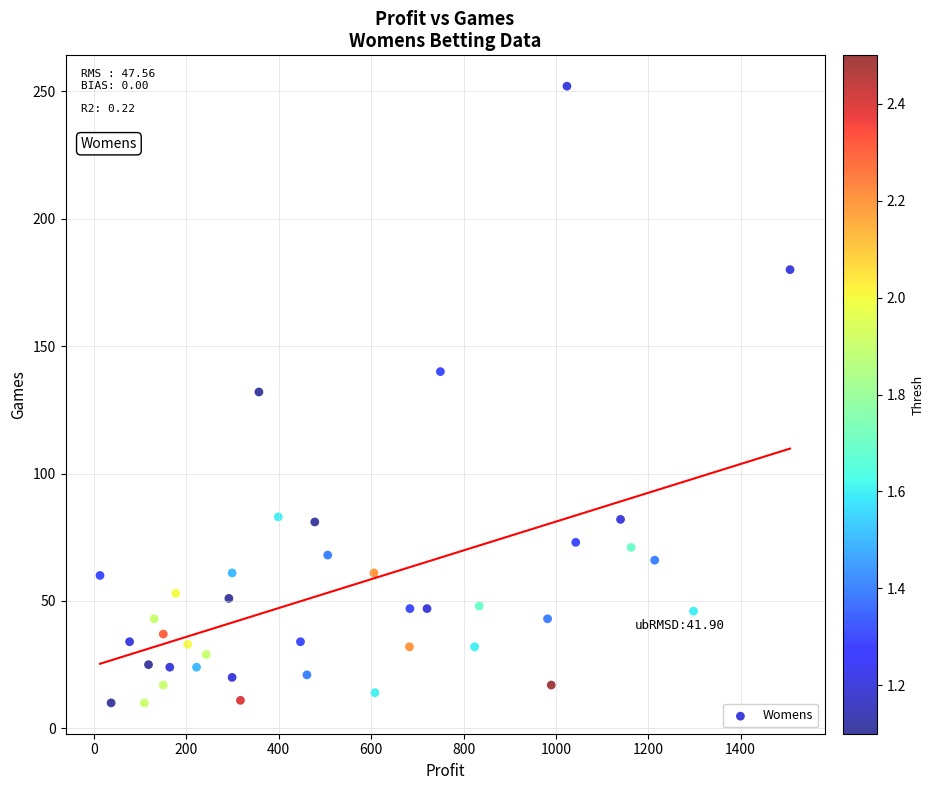

What is the range of Y values (max minus min)?

242